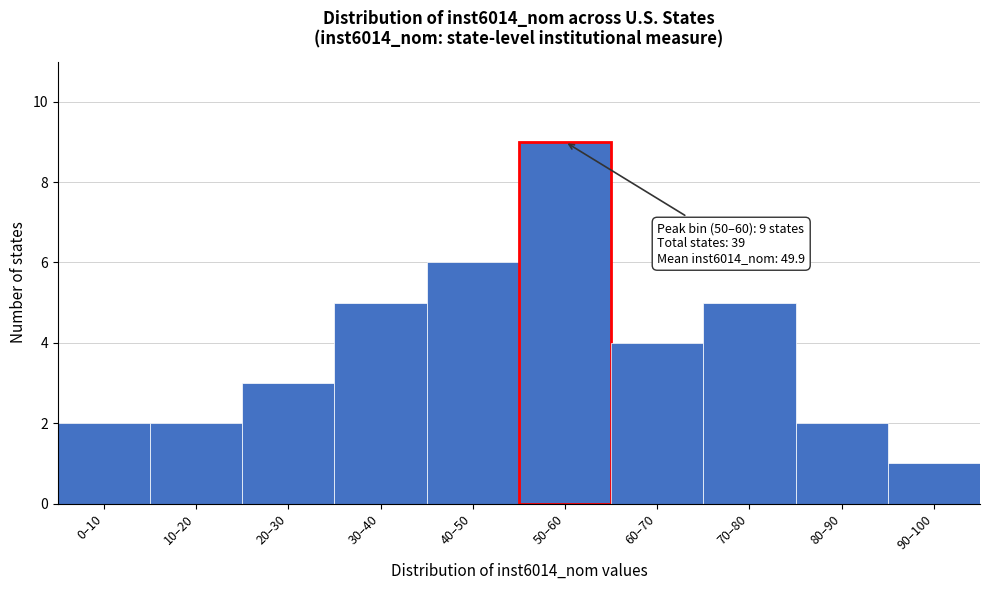

Reading left to right, what are all the values shown in this chart?

0–10=2	10–20=2	20–30=3	30–40=5	40–50=6	50–60=9	60–70=4	70–80=5	80–90=2	90–100=1